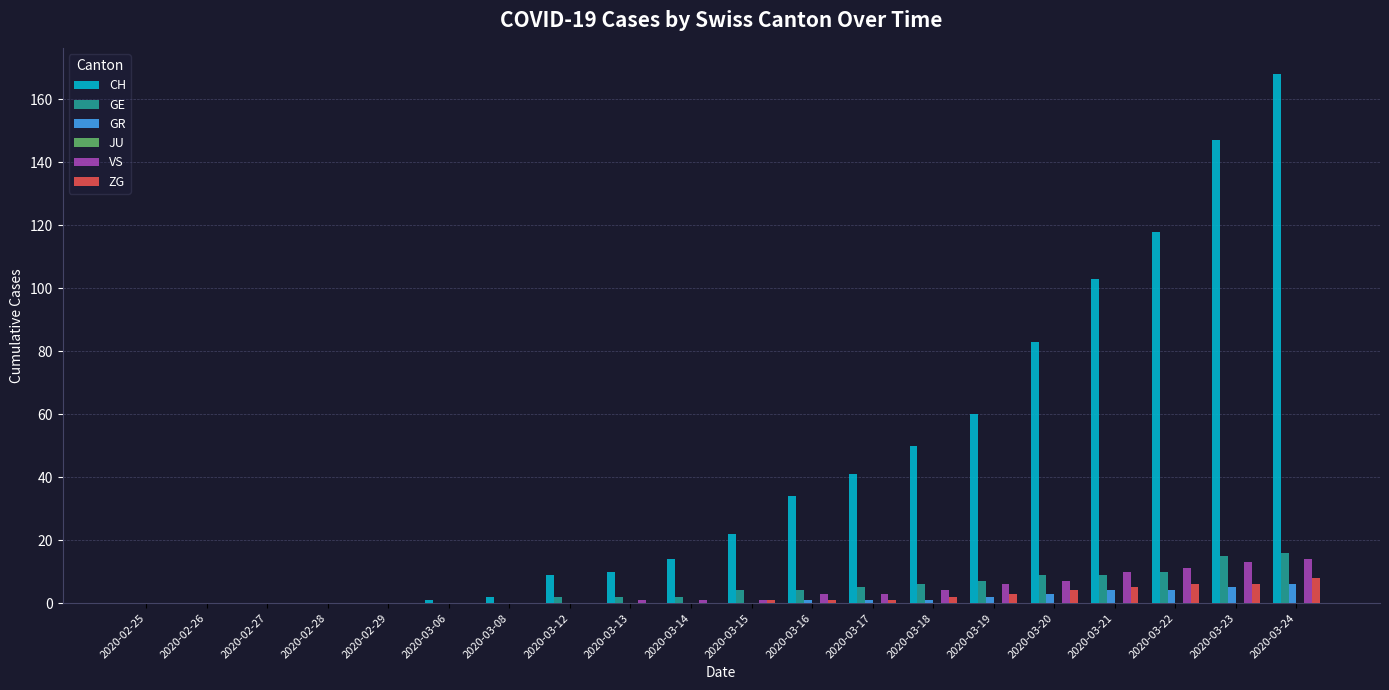

Which series has the largest total across all categories?

CH